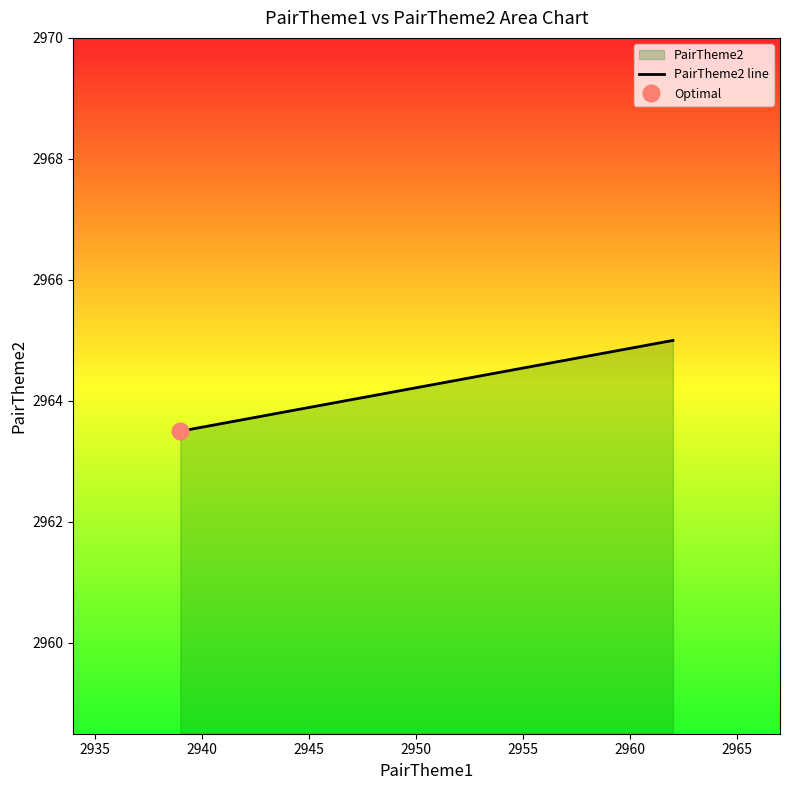

What is the sum of all values?

5928.5